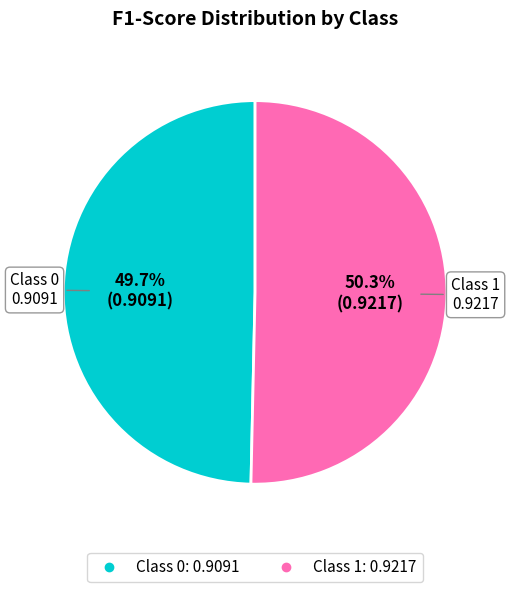

Is there any slice that represents more than half of the pie?

Yes